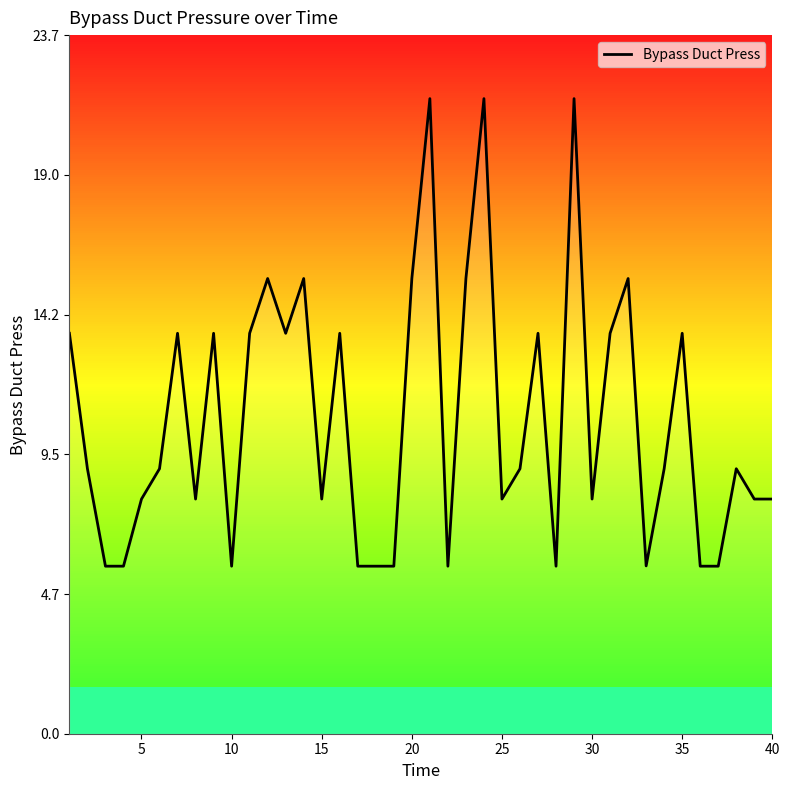

What is the minimum value shown in the chart?

5.7